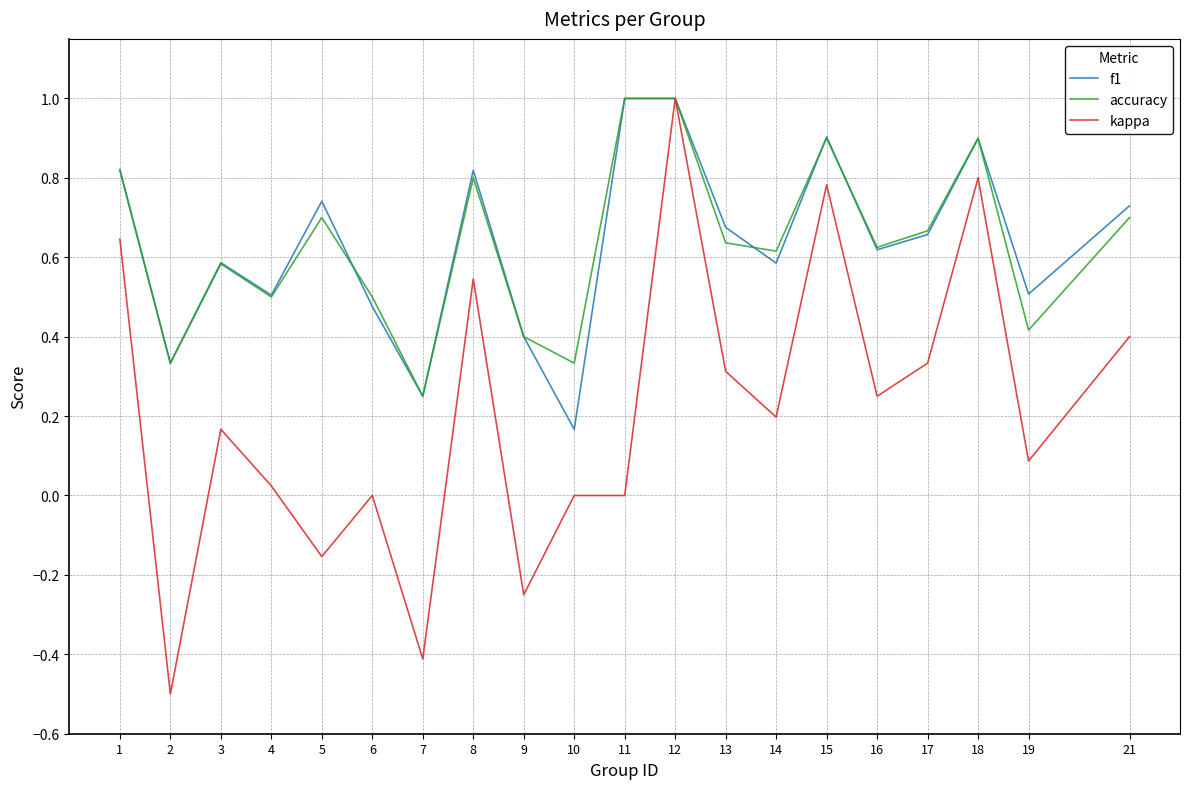

Which series has the largest range (max minus min)?

kappa